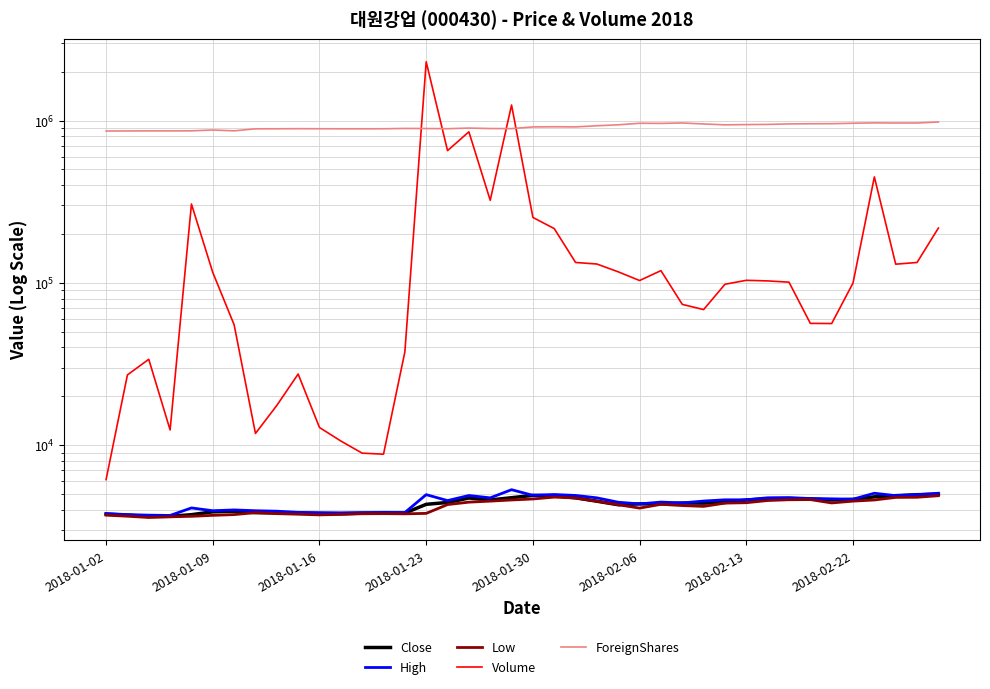

How many interior local valleys does the Close series have?

6